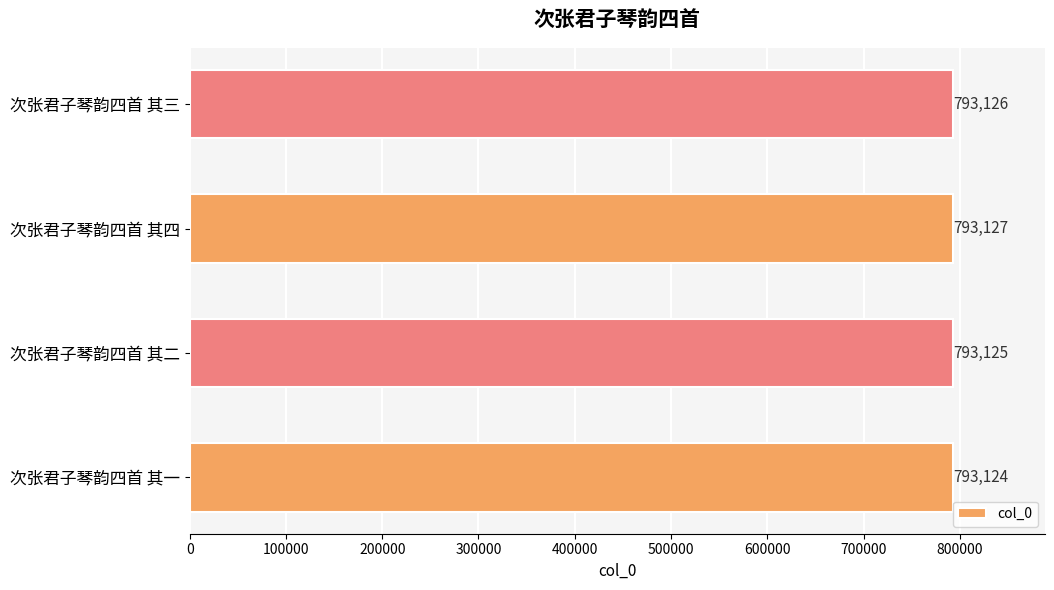

Approximately how many times larger is the value at 次张君子琴韵四首 其一 compared to 次张君子琴韵四首 其二?

1.0